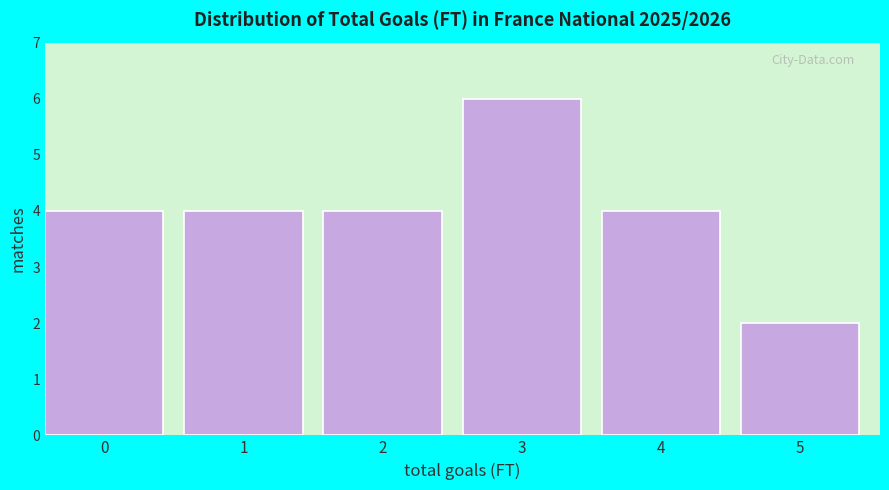

Reading left to right, transcribe all the data shown in this chart.

4	4	4	6	4	2